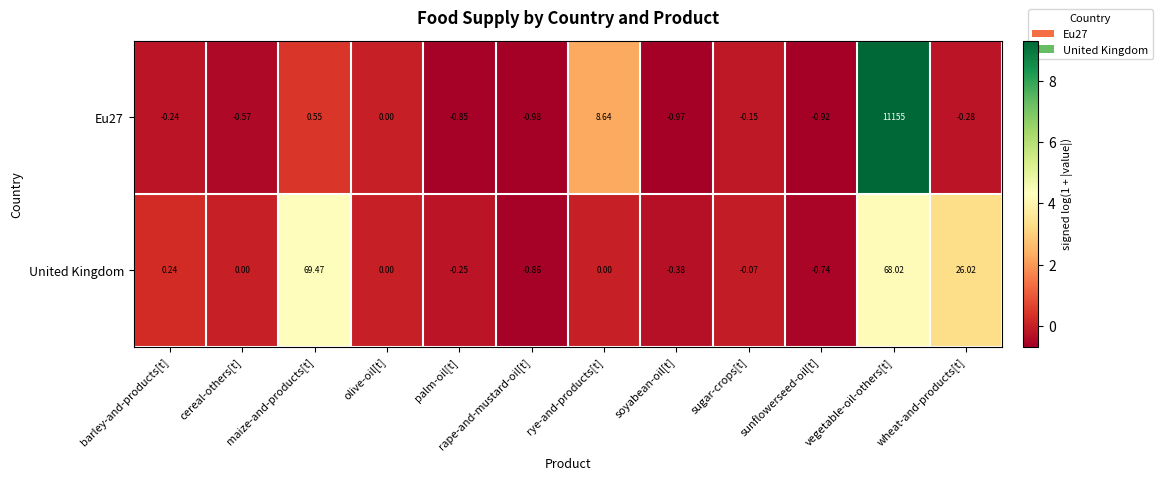

At which label is United Kingdom closest to 34?

wheat-and-products[t]